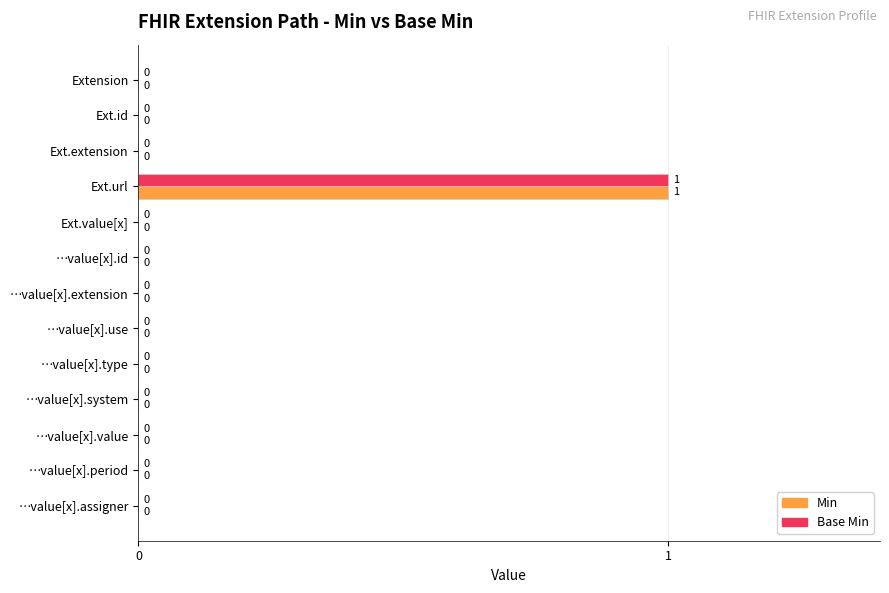

Count the number of data series in this chart.

2